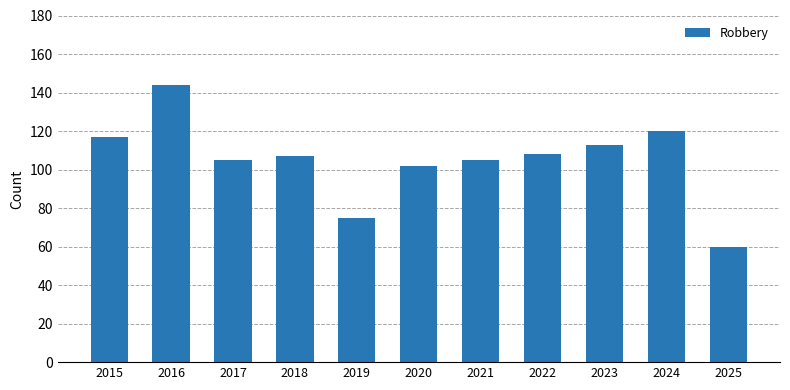

Reading right to left, extract all data points from this chart.

60	120	113	108	105	102	75	107	105	144	117